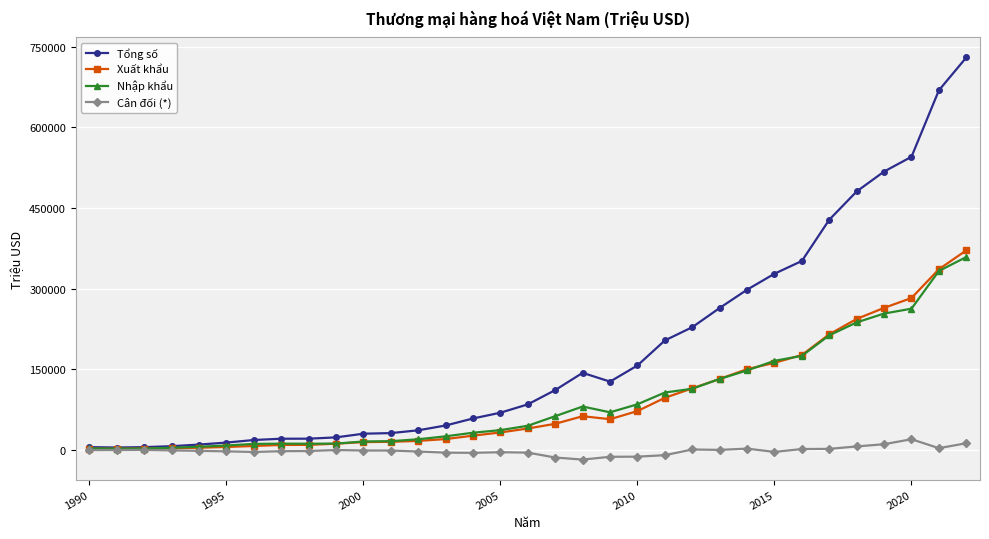

Which series has the largest total across all categories?

Tổng số